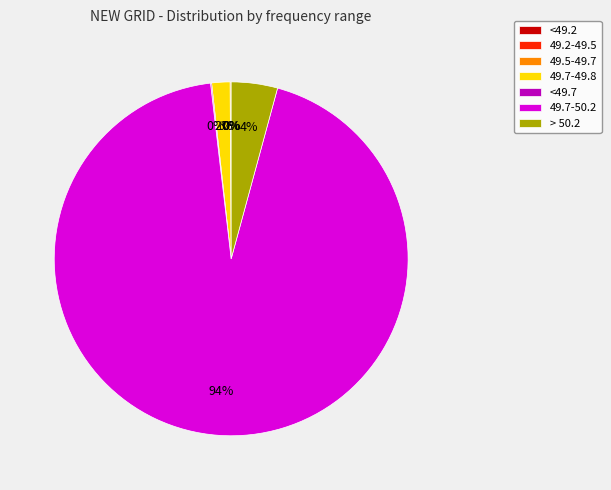

The > 50.2 slice represents 4% of the pie. True or false?

True